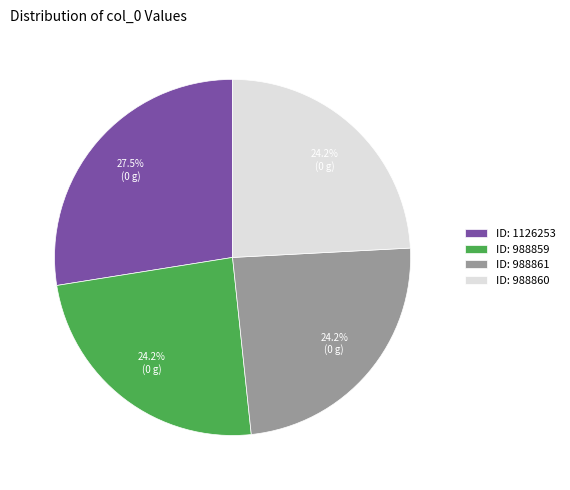

Which category has the biggest portion of the pie?

ID: 1126253